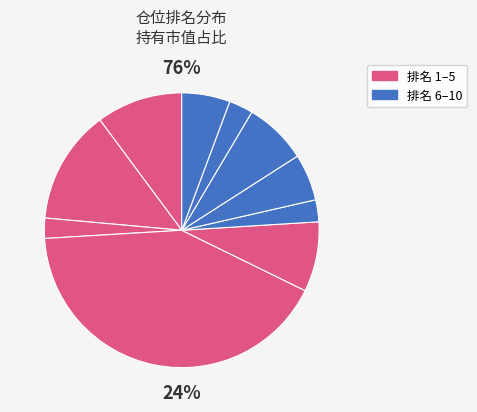

To the nearest percent, what portion does 2 represent?

1%